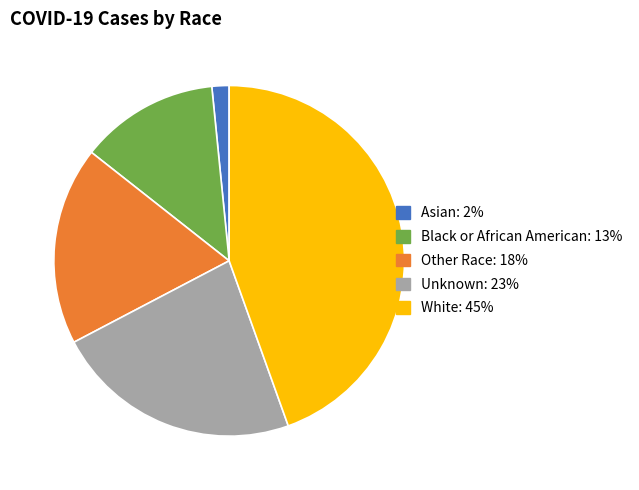

How many segments does this pie chart have?

5